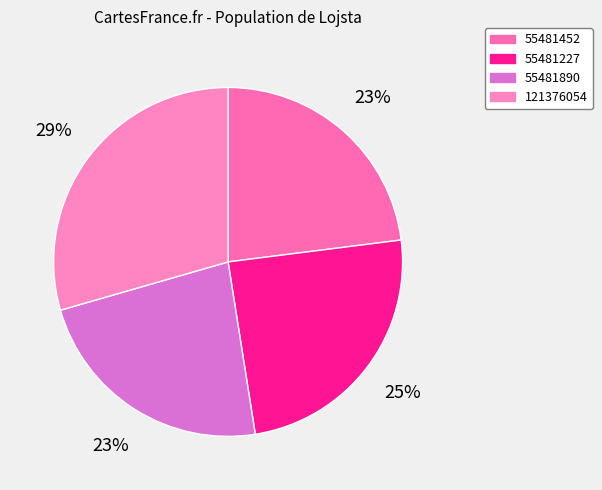

To the nearest percent, what is the combined percentage of 55481452 and 55481227?

48%